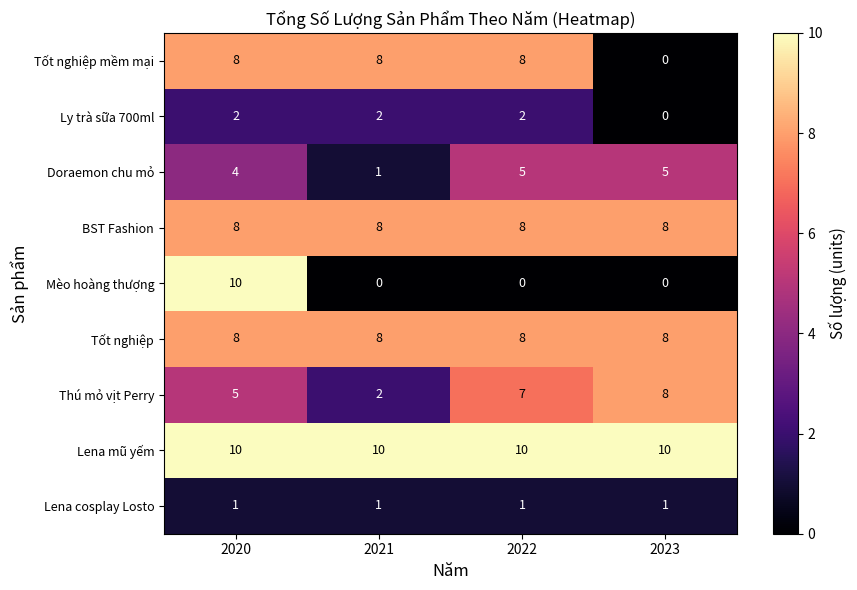

What is the total value across all series at 2021?

40